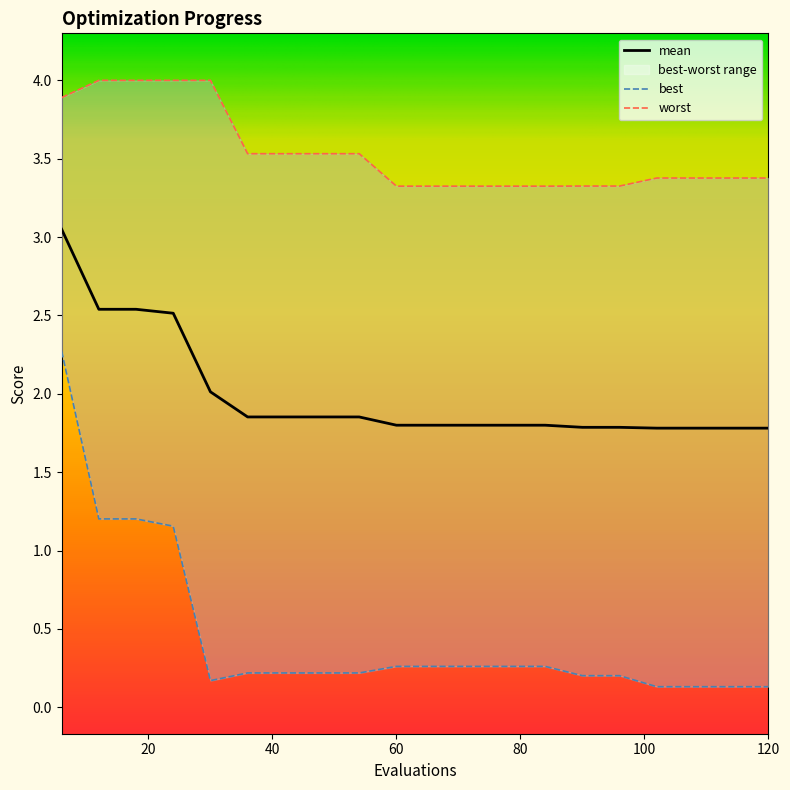

How many lines are shown in the chart?

3